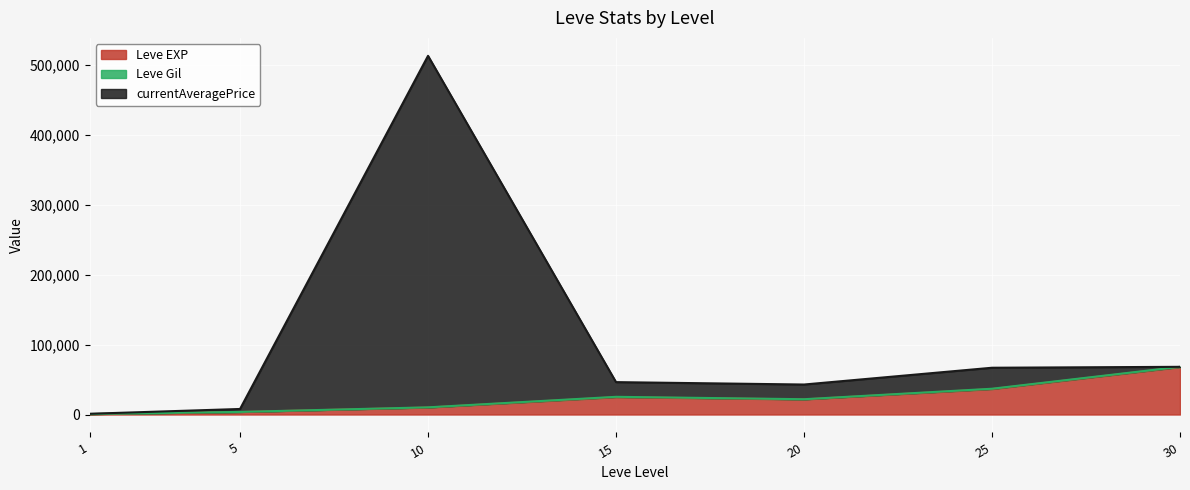

Is the value of Leve EXP at 20 greater than the value of currentAveragePrice at 15?

No